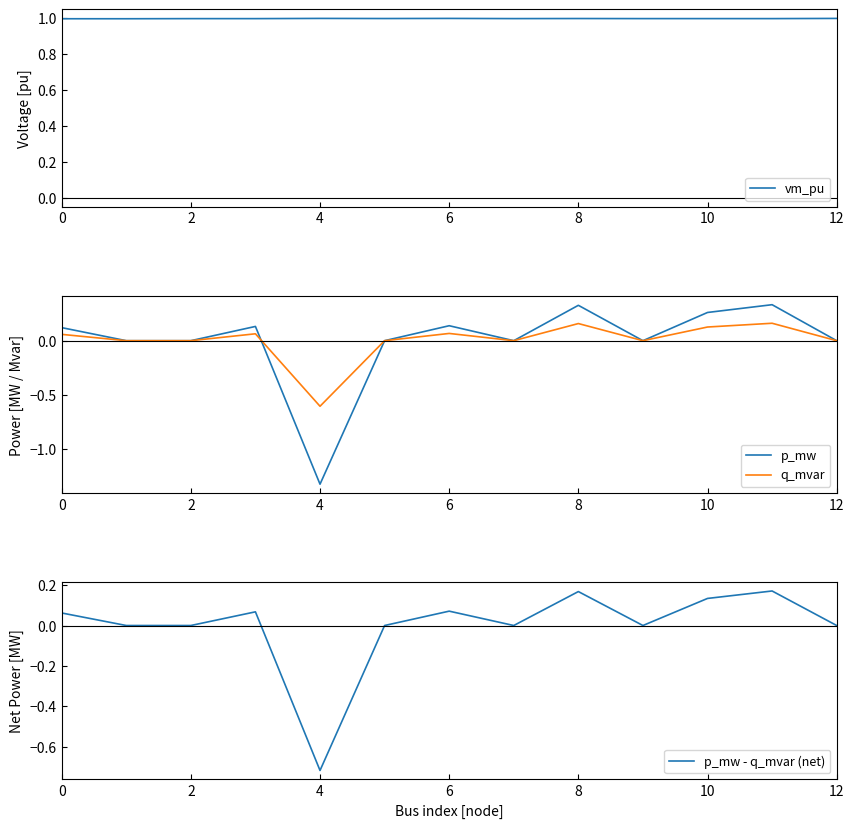

True or false: vm_pu has more than 1 points higher than both neighbors.

True